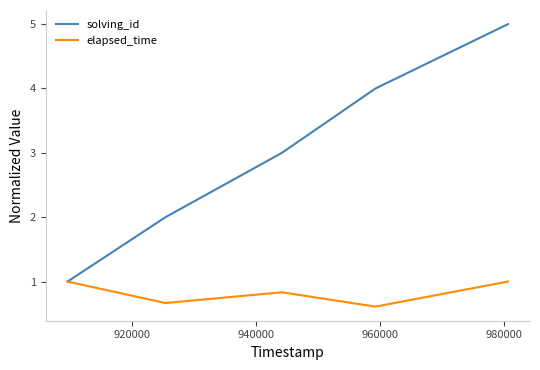

List the series in order of their overall mean, lowest first.

elapsed_time, solving_id